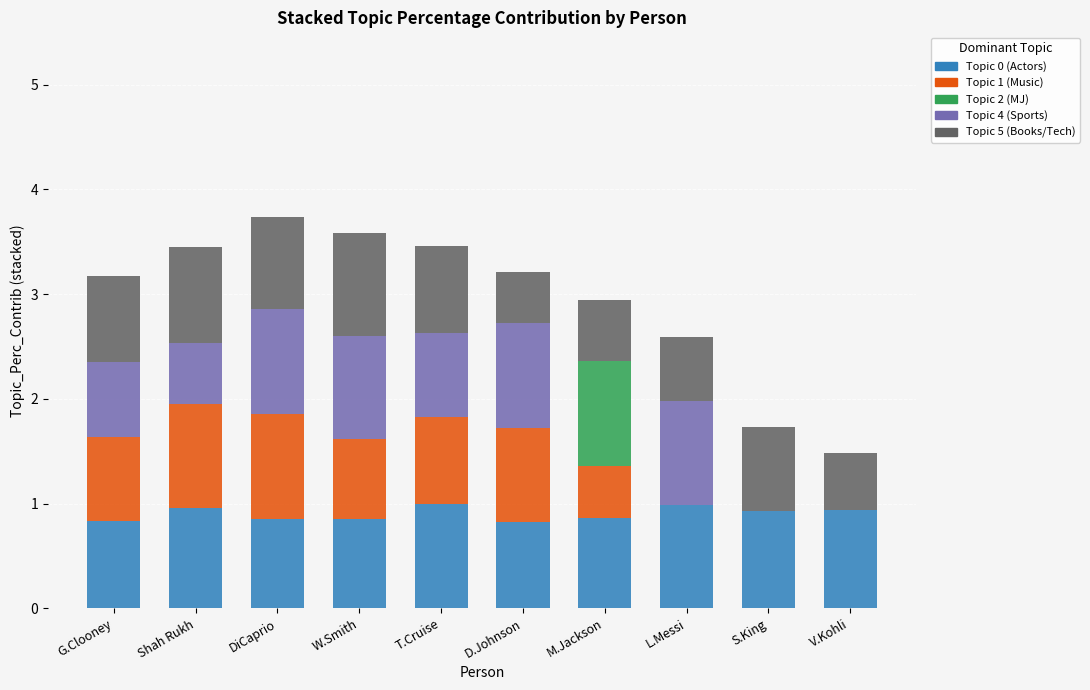

What is the highest value of the Topic 0 (Actors) series?

1.0